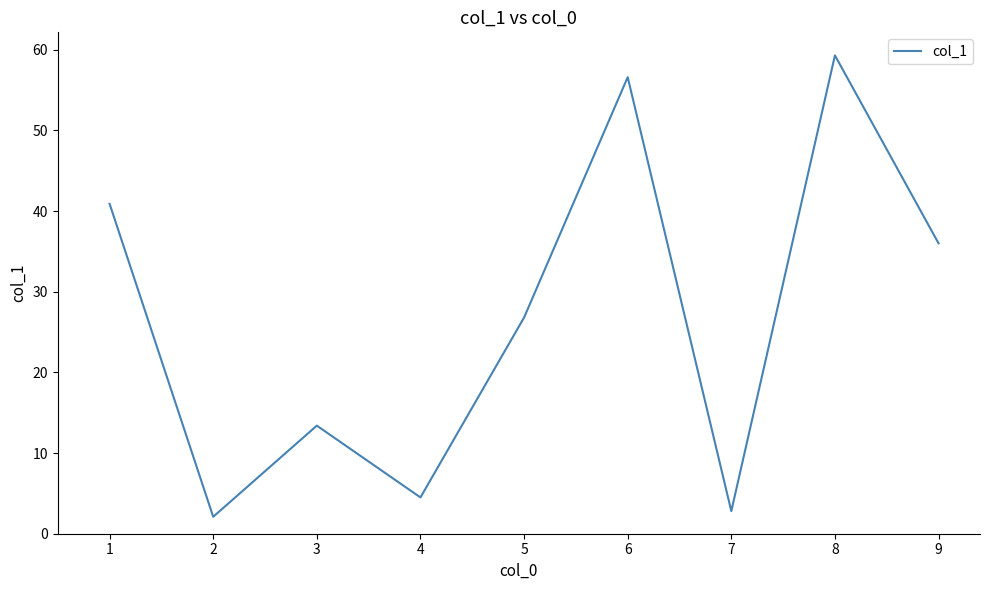

What is the change in value from 3 to 7?

-10.6